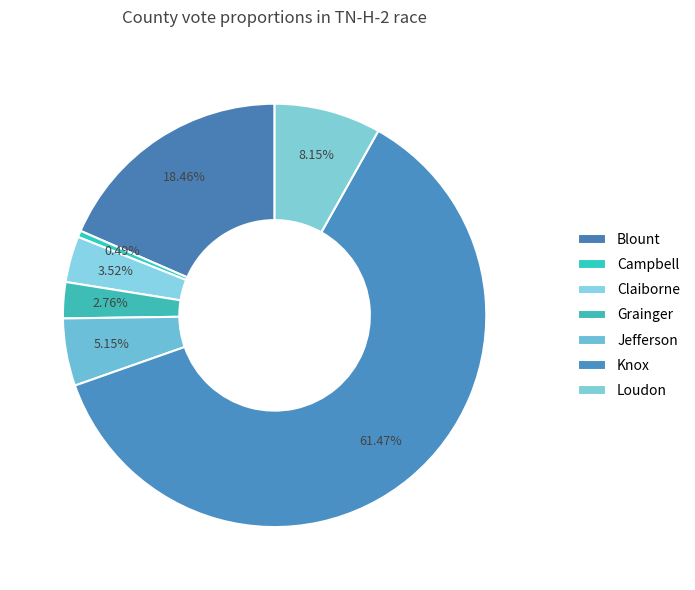

How many slices are in this pie chart?

7